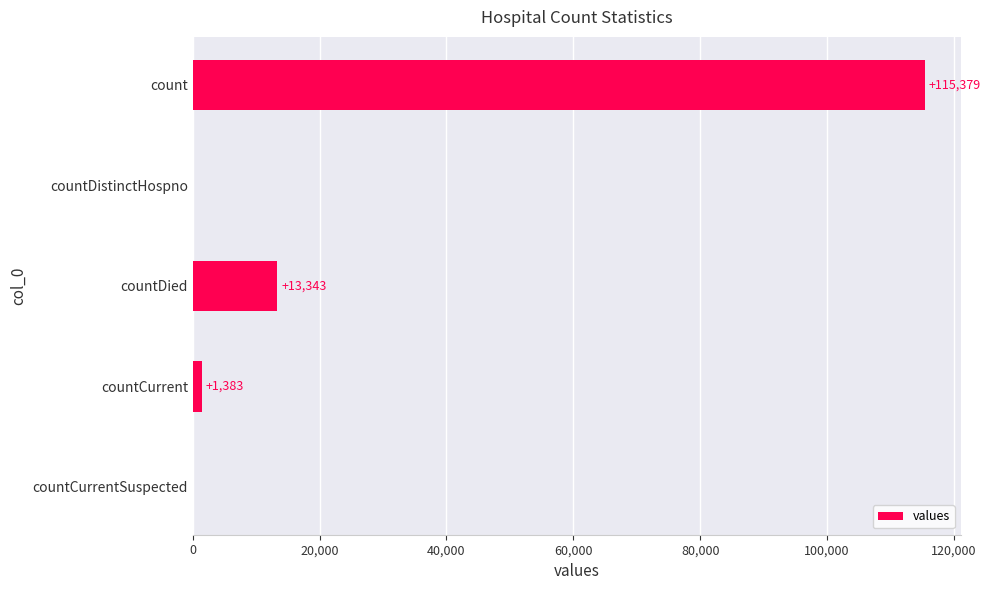

How many categories are shown in the chart?

5